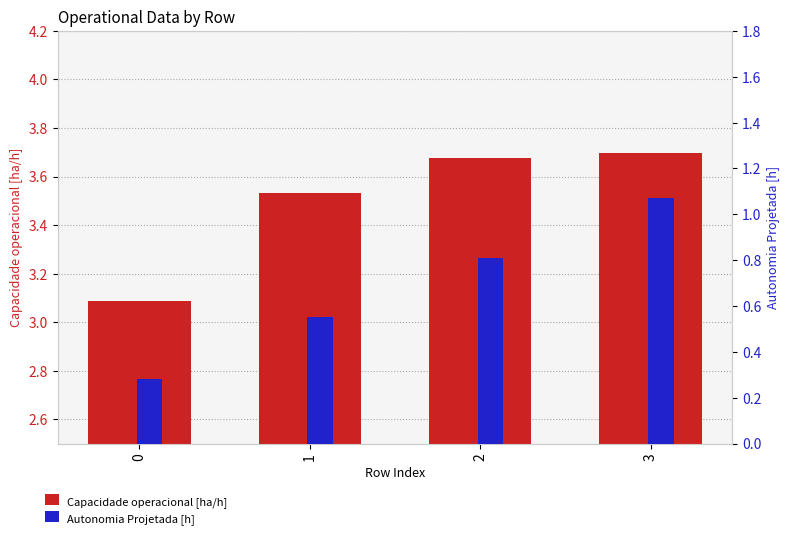

Reading left to right, extract all data points from this chart.

Capacidade operacional [ha/h]: 3.1	3.5	3.7	3.7
Autonomia Projetada [h]: 0.3	0.6	0.8	1.1